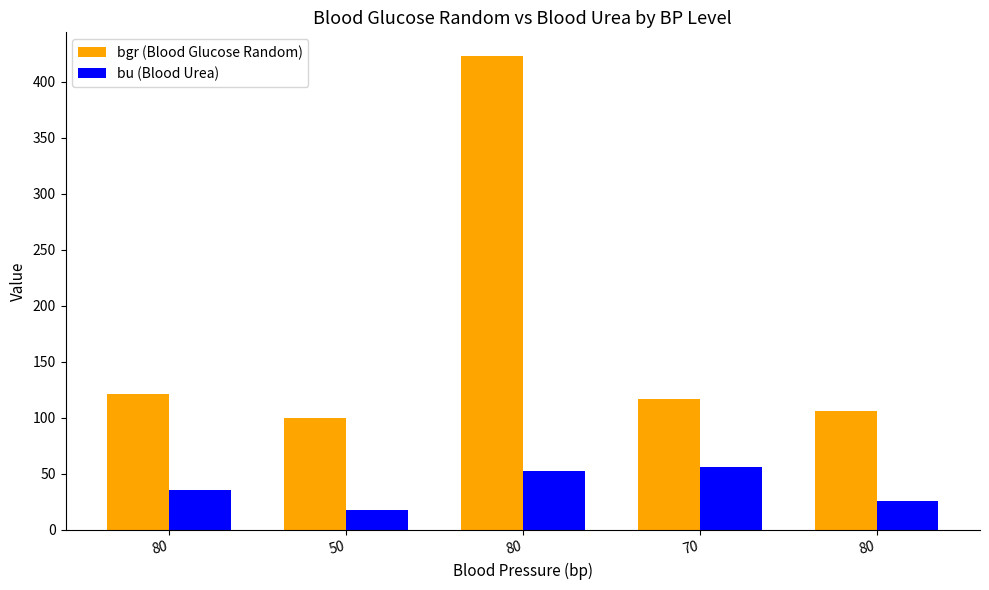

Where is bu (Blood Urea) nearest to the value 37?

80